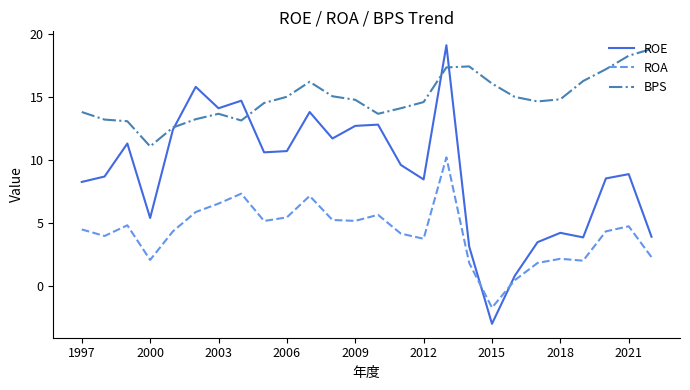

Which series has the largest range (max minus min)?

ROE